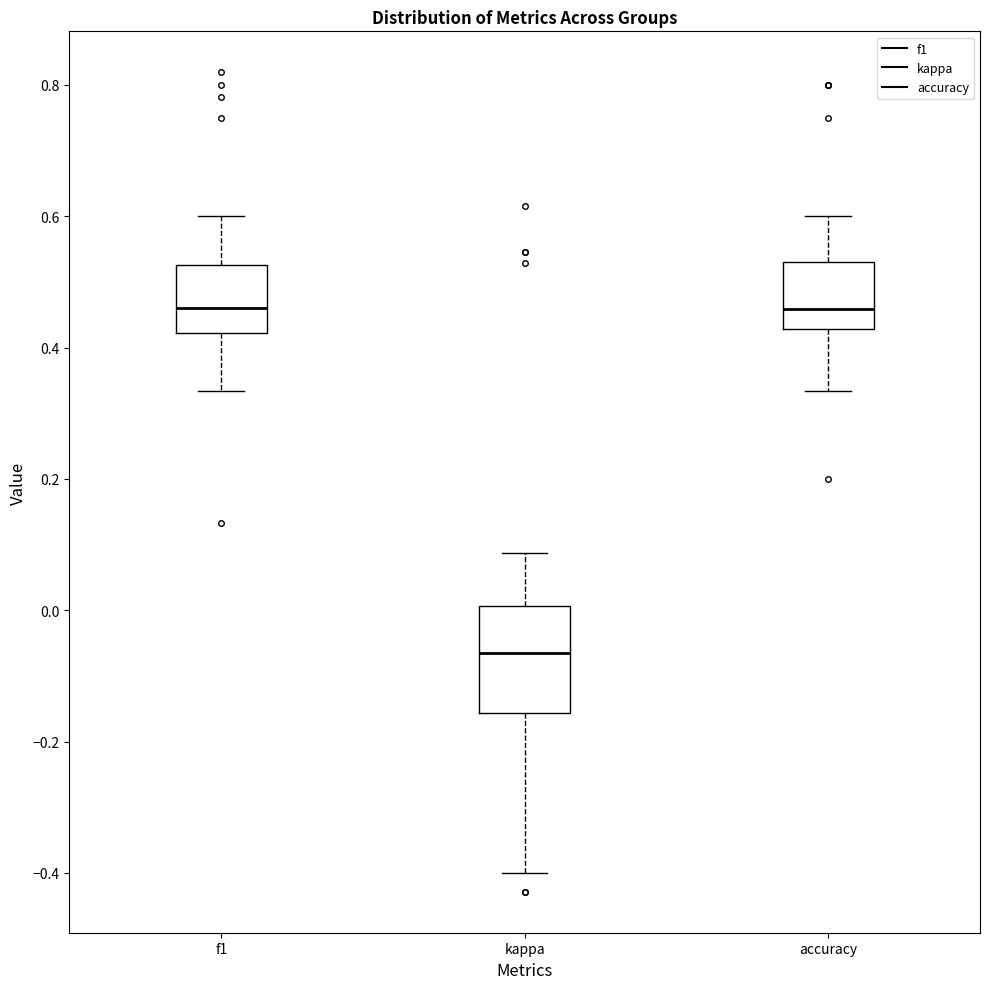

Reading left to right, transcribe this box plot: for each box, give where its median line is, the range the box spans, and where its two whiskers end, as read against the y-axis. The values are not printed on the chart, so give them approximately, as read against the axis.

f1: median 0.46, box 0.42 to 0.52, whiskers 0.34 to 0.60
kappa: median -0.06, box -0.16 to 0.00, whiskers -0.40 to 0.08
accuracy: median 0.46, box 0.42 to 0.54, whiskers 0.34 to 0.60